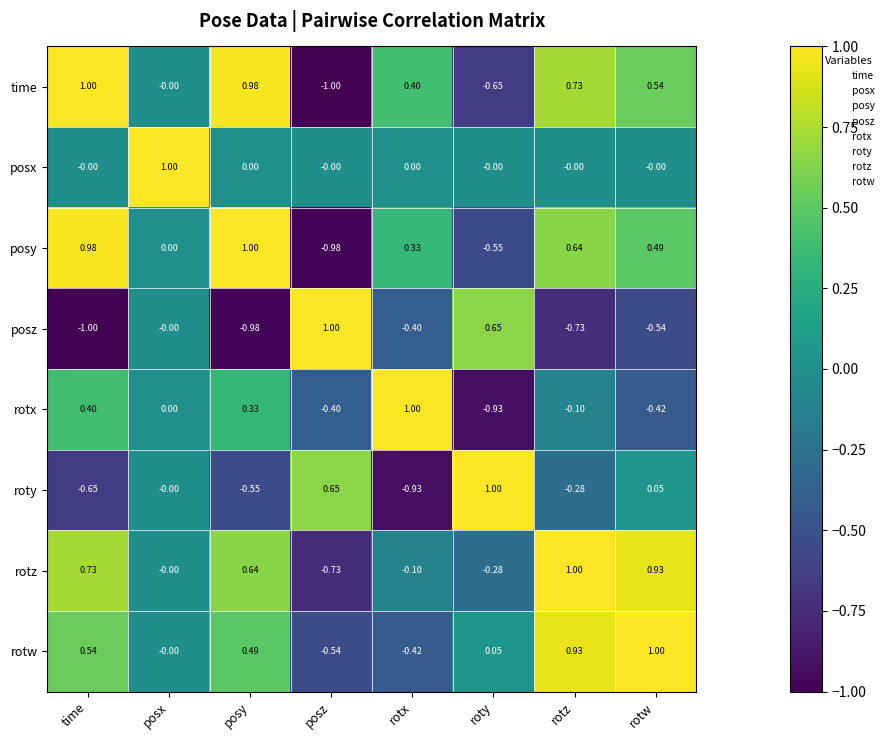

What is the smallest value displayed?

-1.0